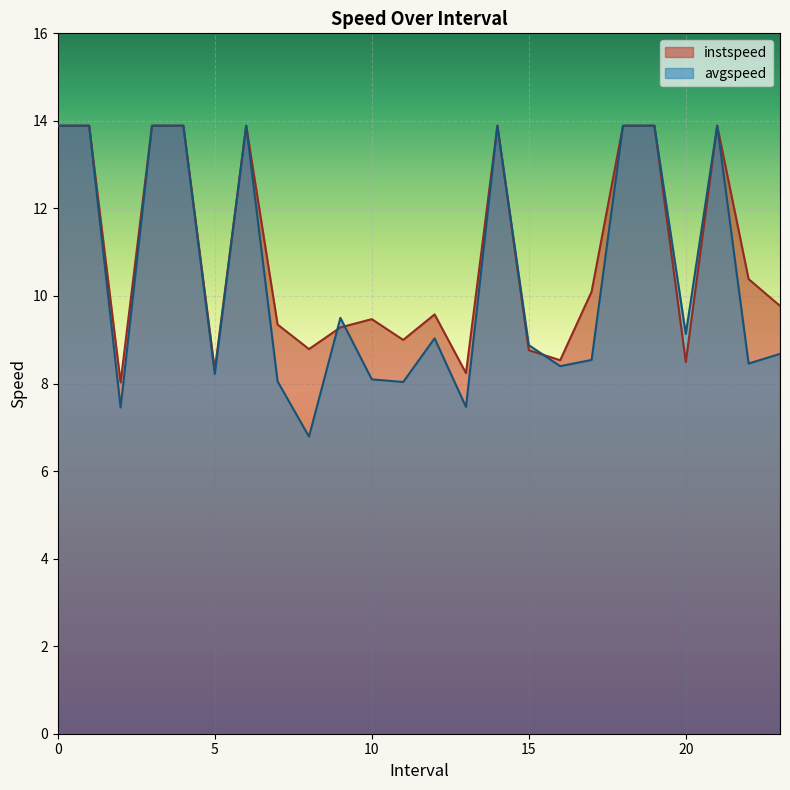

Reading left to right, transcribe all the data shown in this chart.

instspeed: 0=13.9	1=13.9	2.0=8.0	3=13.9	4=13.9	5.0=8.3	6=13.9	7.0=9.3	8.0=8.8	9.0=9.3	10.0=9.5	11.0=9.0	12.0=9.6	13.0=8.2	14=13.9	15.0=8.8	16.0=8.5	17.0=10.1	18=13.9	19=13.9	20.0=8.5	21=13.9	22.0=10.4	23.0=9.8
avgspeed: 0=13.9	1=13.9	2.0=7.5	3=13.9	4=13.9	5.0=8.2	6=13.9	7.0=8.0	8.0=6.8	9.0=9.5	10.0=8.1	11.0=8.0	12.0=9.0	13.0=7.5	14=13.9	15.0=8.9	16.0=8.4	17.0=8.5	18=13.9	19=13.9	20.0=9.1	21=13.9	22.0=8.5	23.0=8.7